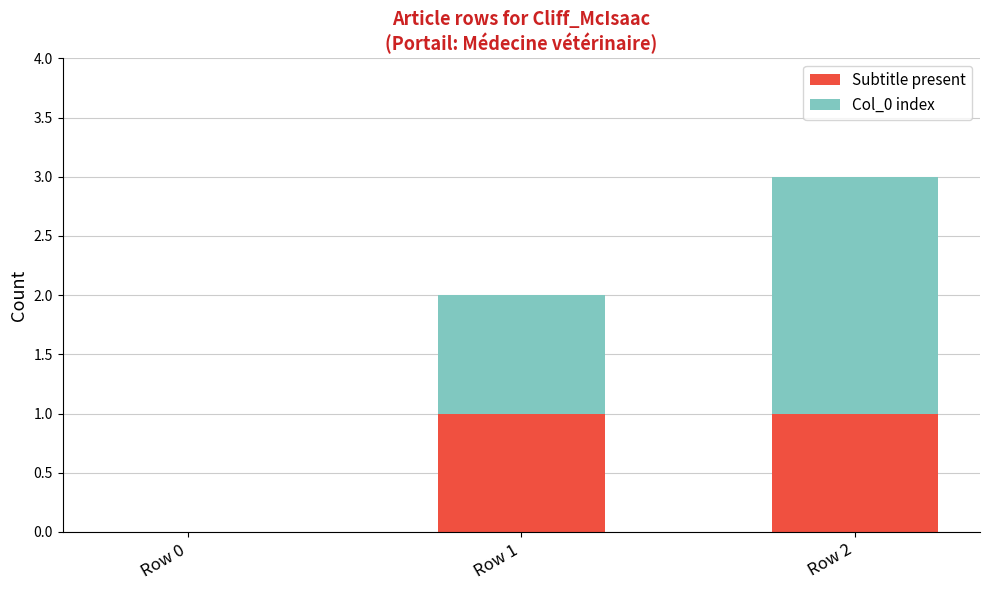

Is it true that Subtitle present equals 0 at Row 0?

True